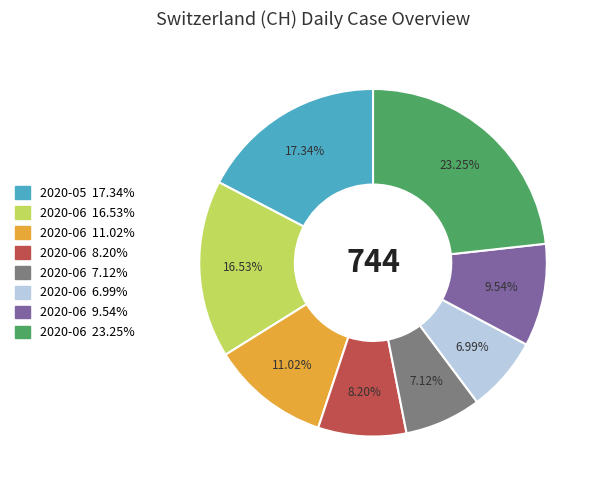

Is there any slice that represents more than half of the pie?

No